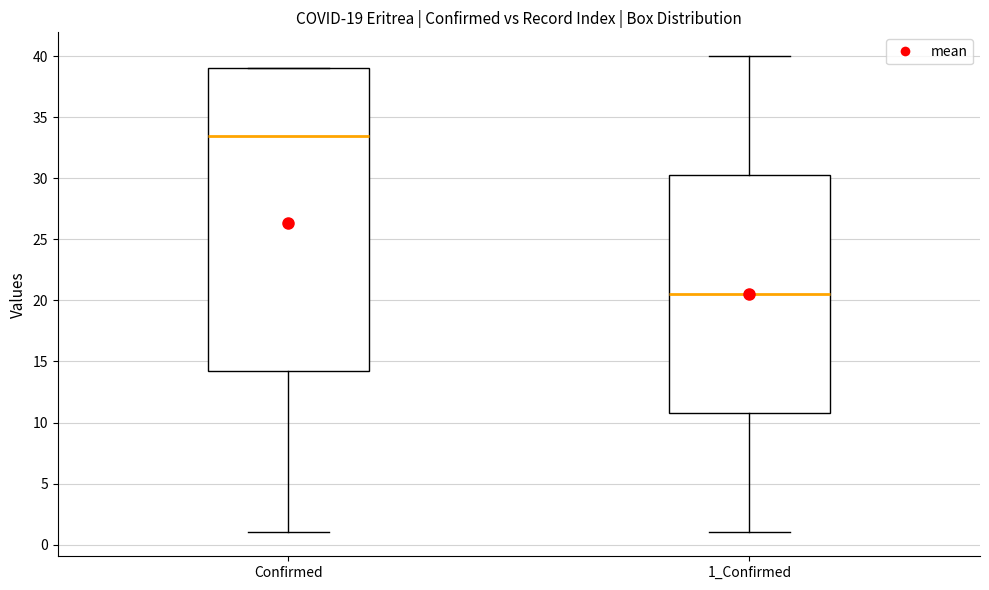

Which box has the highest median line?

Confirmed